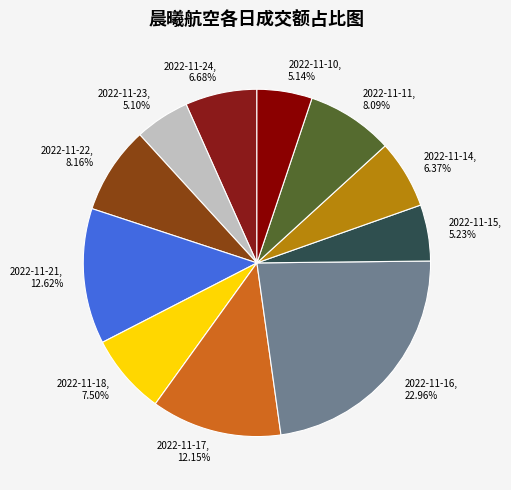

Count the number of slices in the pie.

11